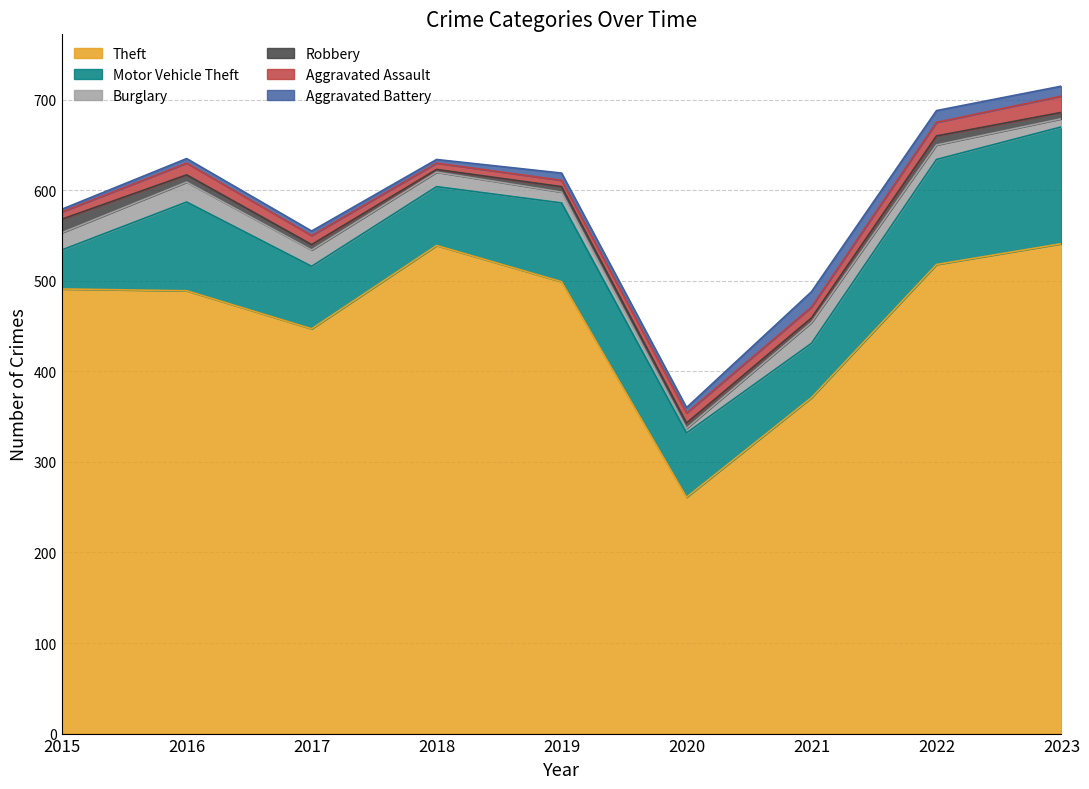

What is the value of the Burglary point at the 2nd from the left?

22